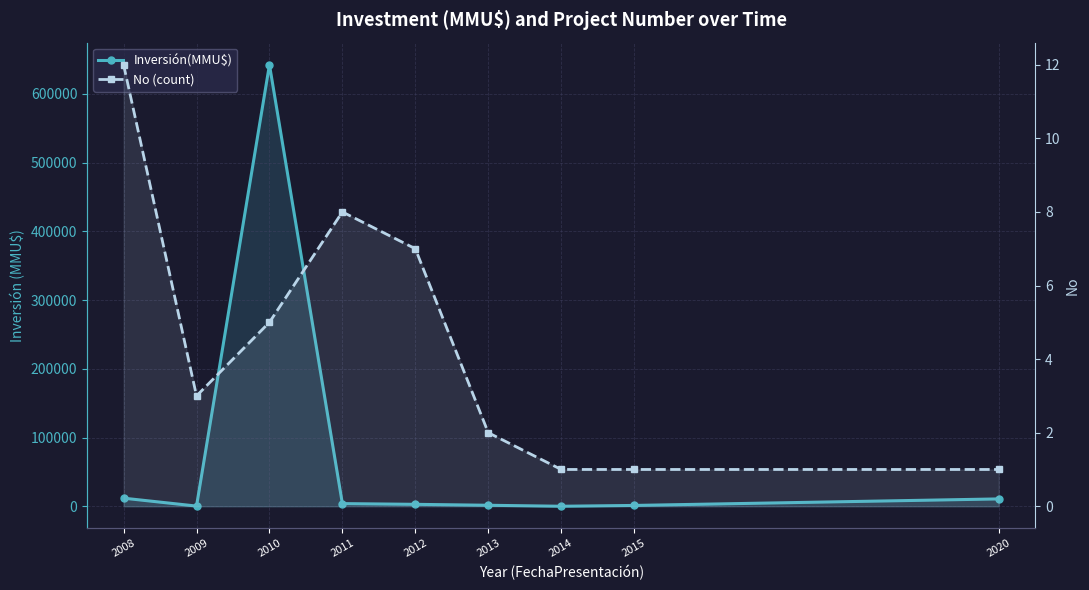

Which series has the widest spread of values?

Inversión(MMU$)